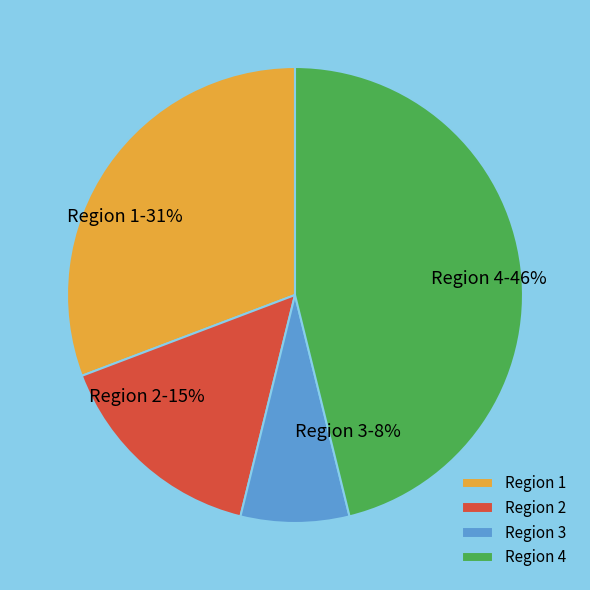

How many segments does this pie chart have?

4